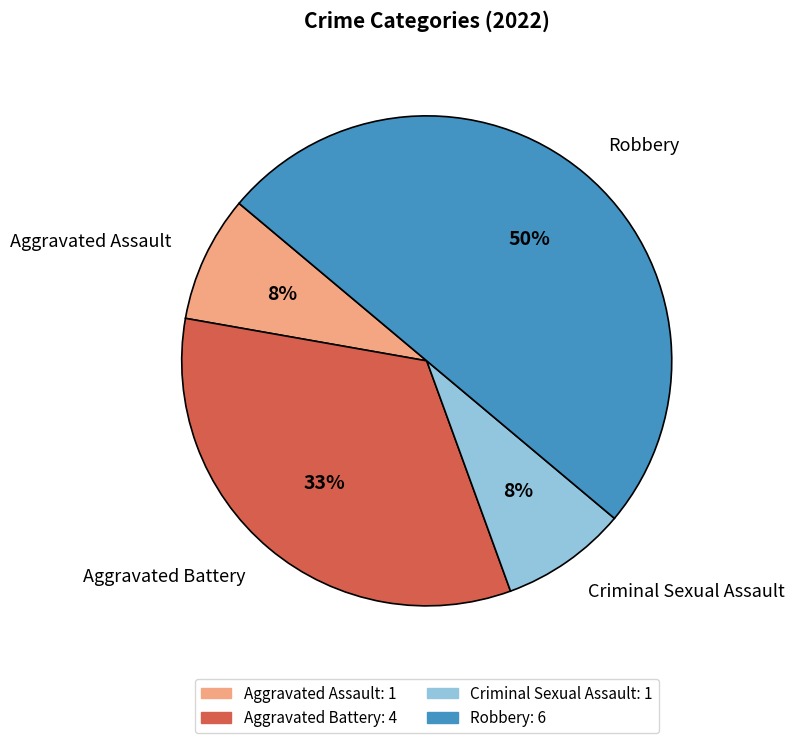

To the nearest percent, what is the average slice percentage?

25%